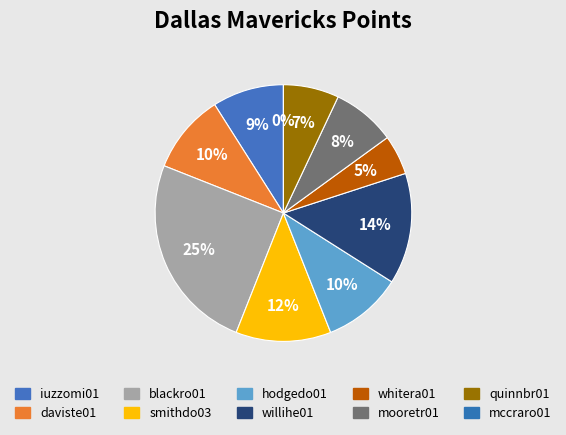

What percentage is the hodgedo01 slice, to the nearest percent?

10%